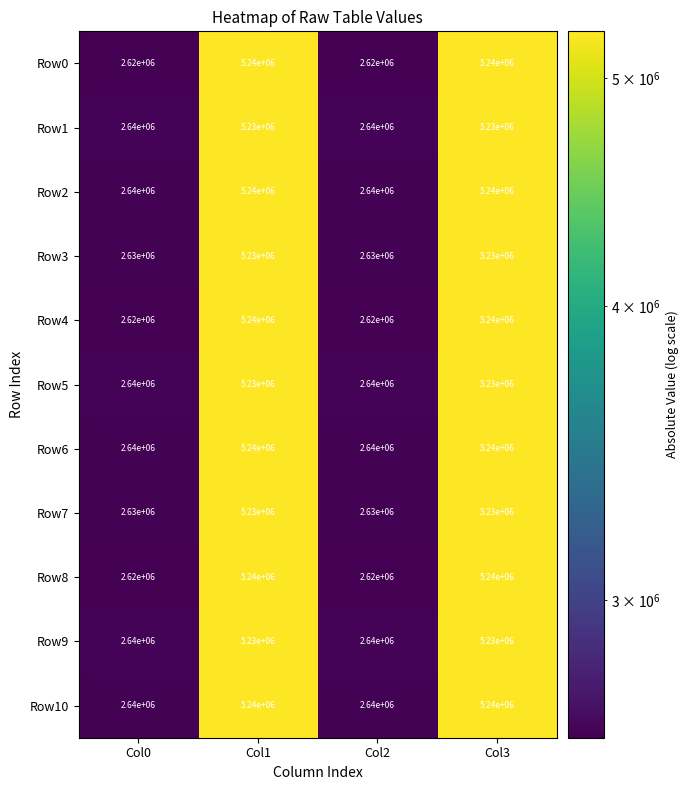

At how many categories does at least one series exceed 3537402?

2